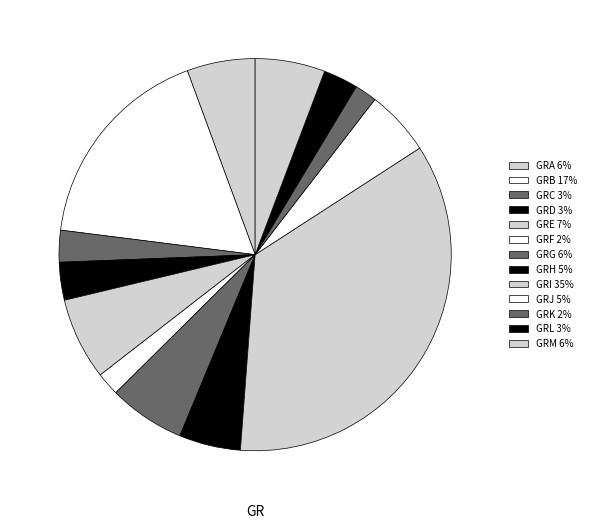

What is the total percentage of GRI and GRB?

52.7%